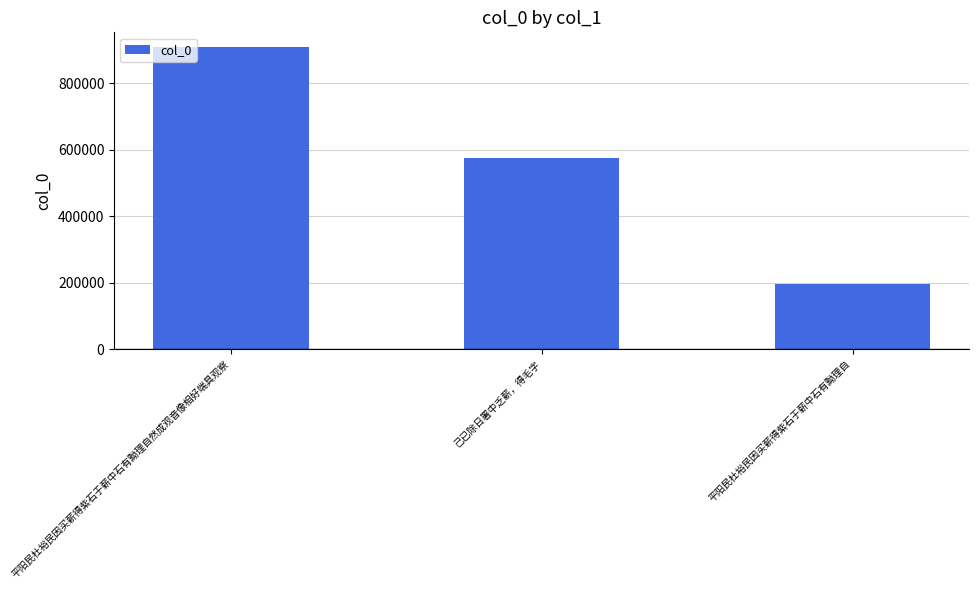

The chart shows a value of 906966 at 平阳民杜裕民因买薪得紫石于薪中石有黝理自然成观音像相好端具观察. True or false?

True